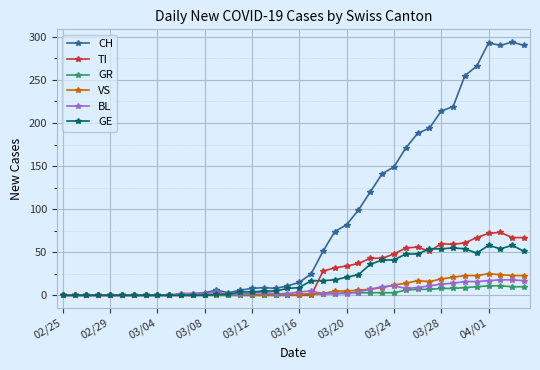

How many values in the GE series are below 9?

20